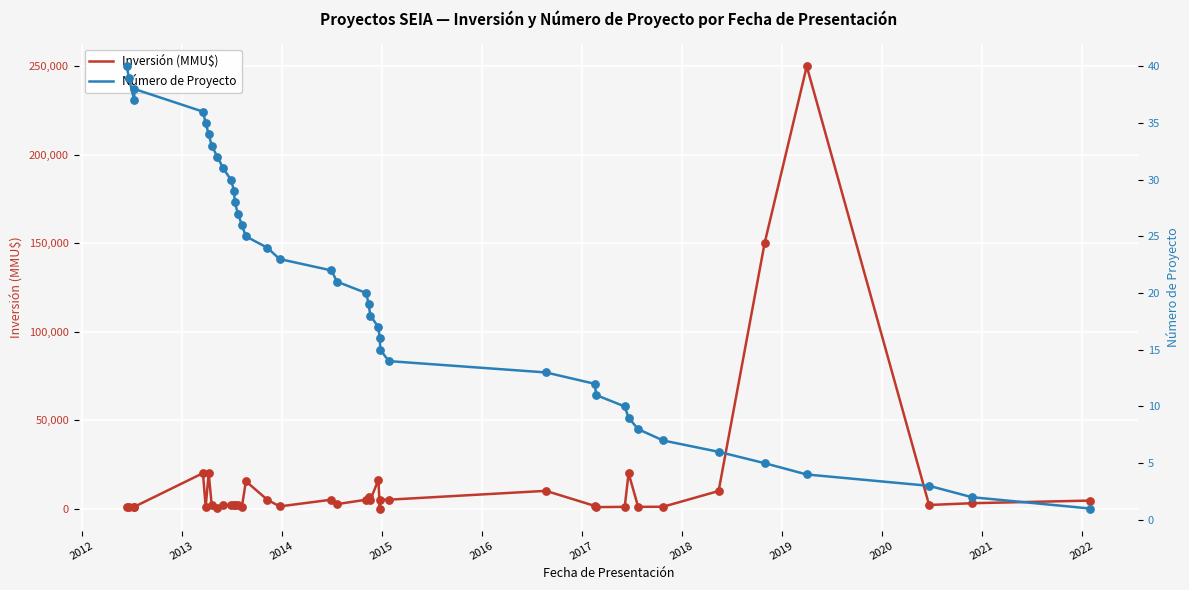

Which series has the largest total across all categories?

Inversión (MMU$)